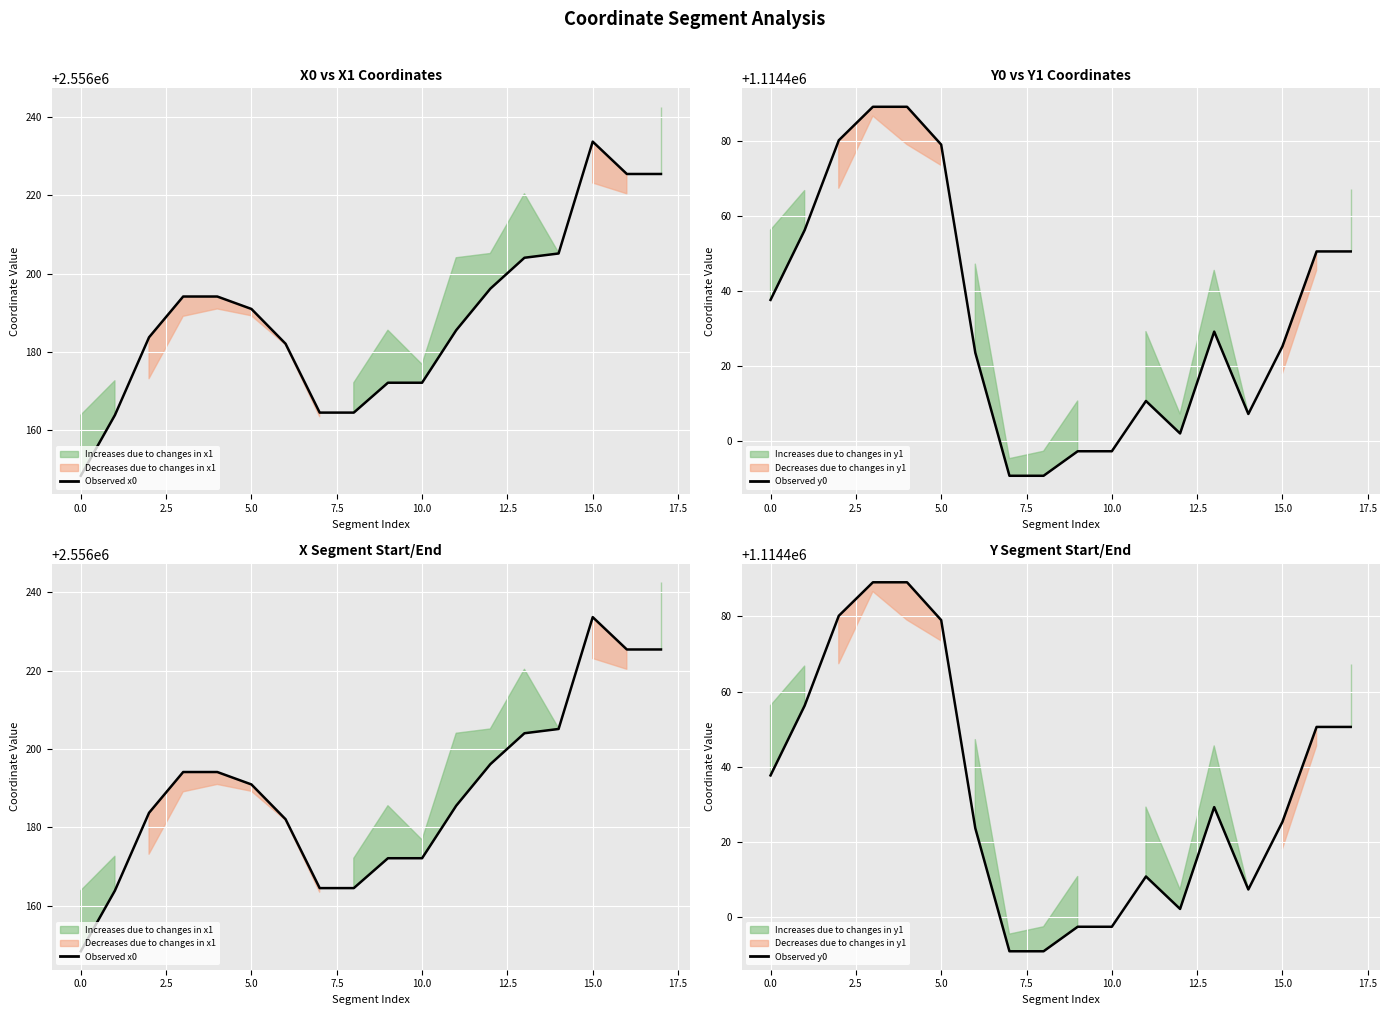

Rank the series at 5.0 from highest to lowest value.

Observed x0, Observed y0